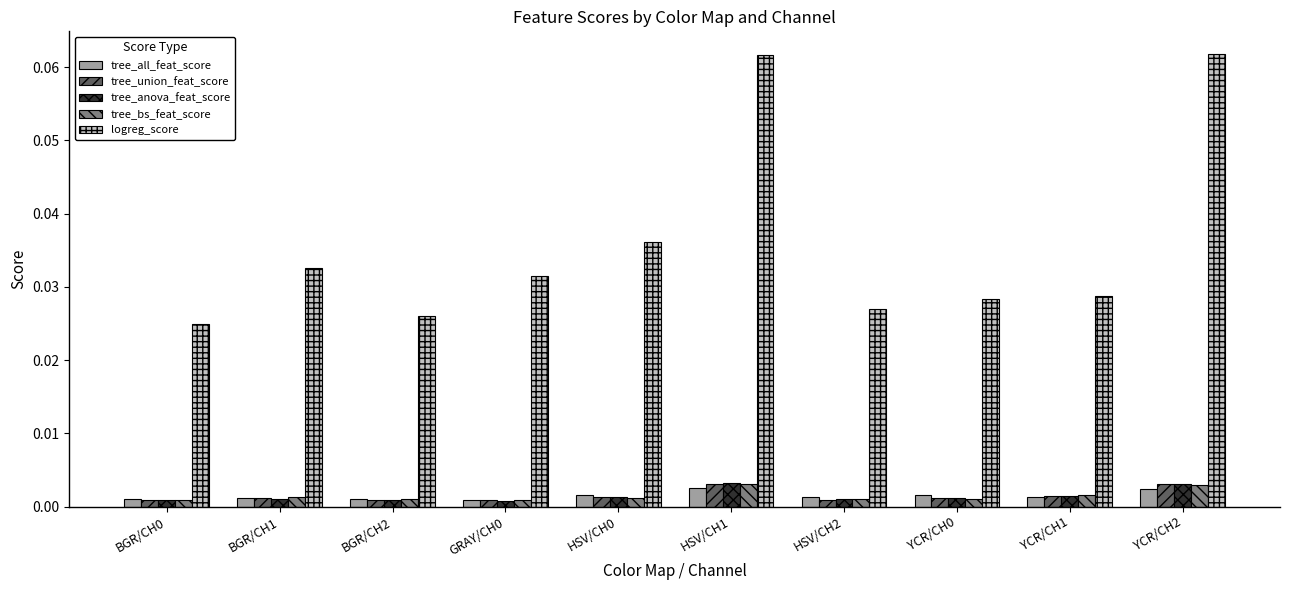

How many tree_union_feat_score values are between 0 and 1?

10